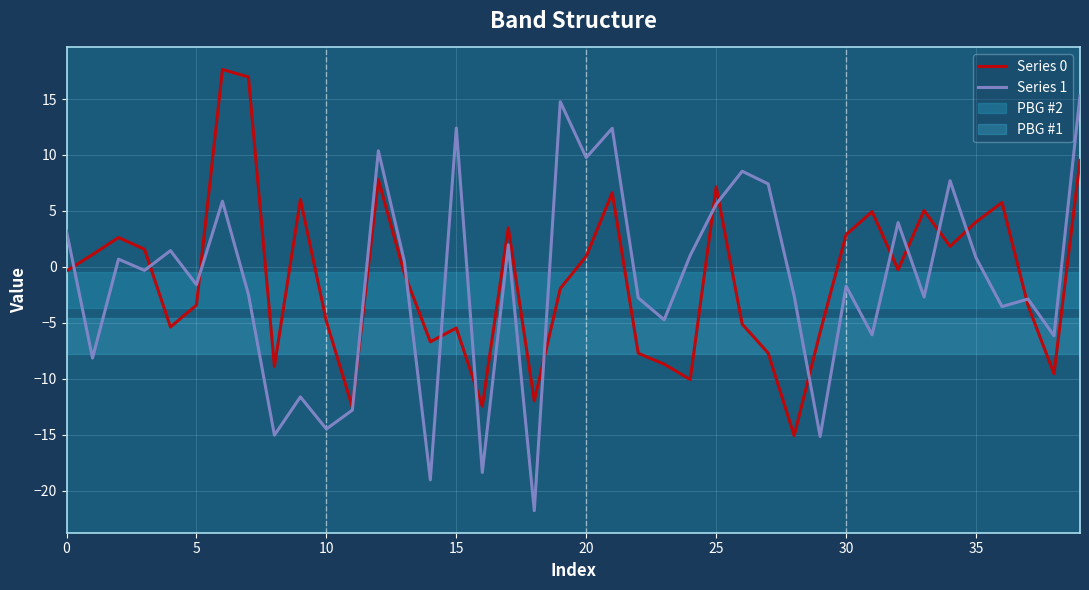

In Series 1, how many points are lower than both neighbors (excluding endpoints)?

15